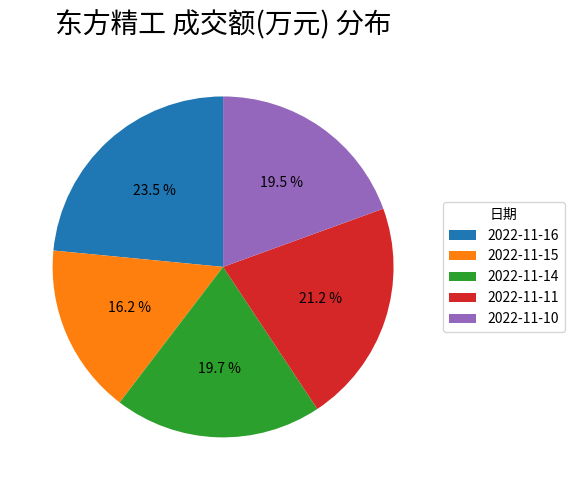

Is it true that 2022-11-15 is 24% of the pie?

False